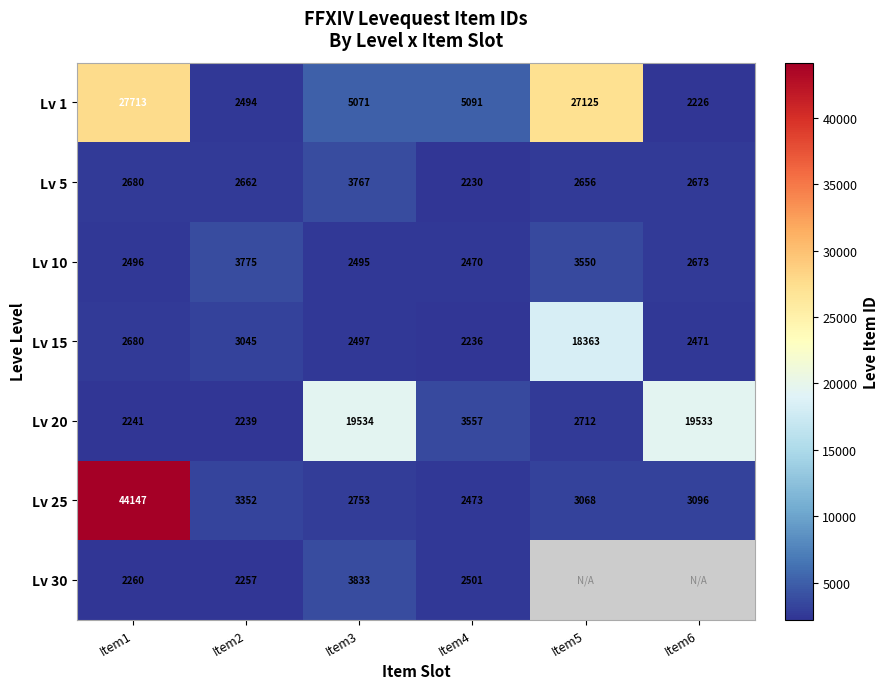

Is the value of Lv 10 at Item3 greater than the value of Lv 1 at Item2?

Yes